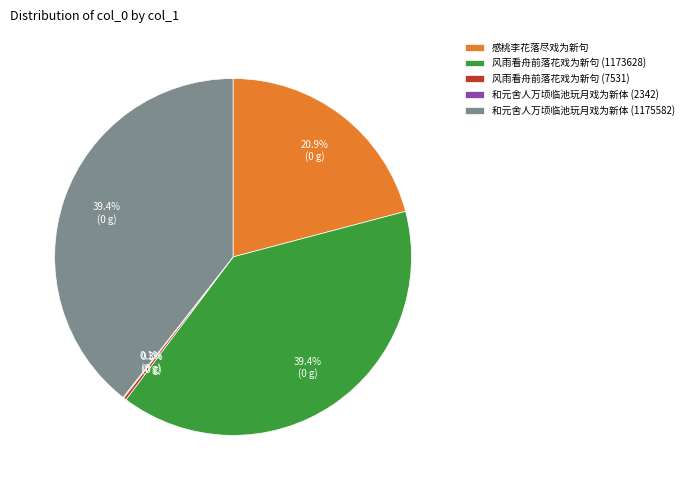

Is the sum of 风雨看舟前落花戏为新句 (1173628) and 和元舍人万顷临池玩月戏为新体 (1175582) greater than half?

Yes